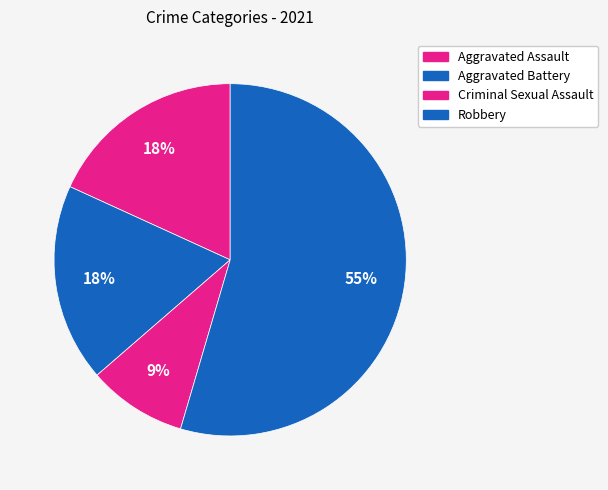

To the nearest percent, what is the combined percentage of Aggravated Assault and Criminal Sexual Assault?

27%